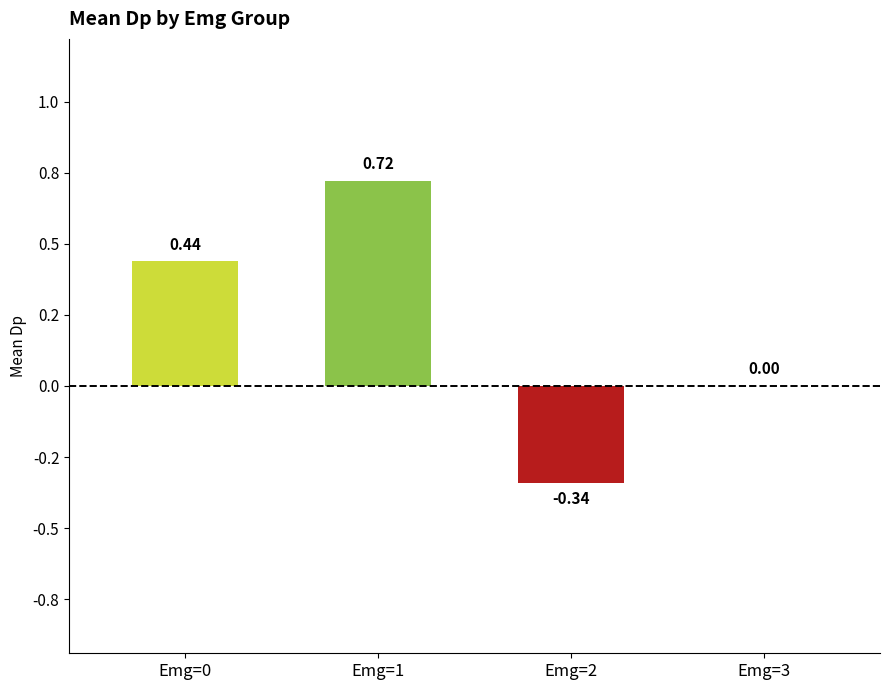

Are the bars horizontal?

No